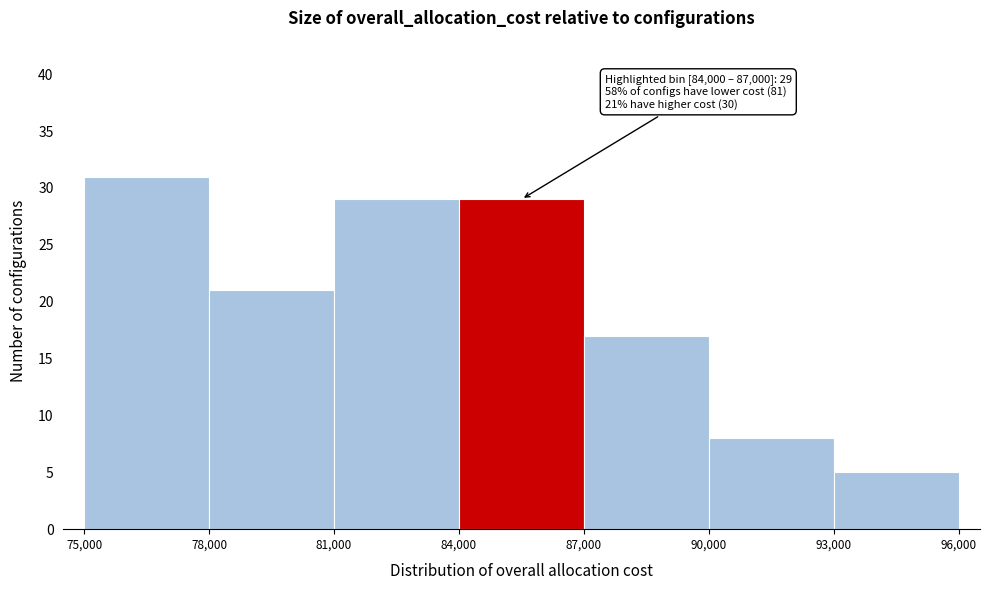

Over which range of the x-axis is the bar tallest?

75,000 to 78,000